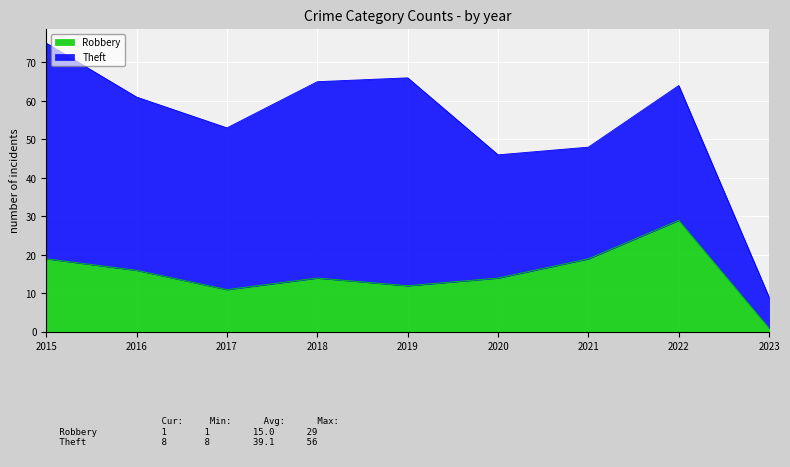

How many interior local peaks (higher than both neighbors) does the data have?

2